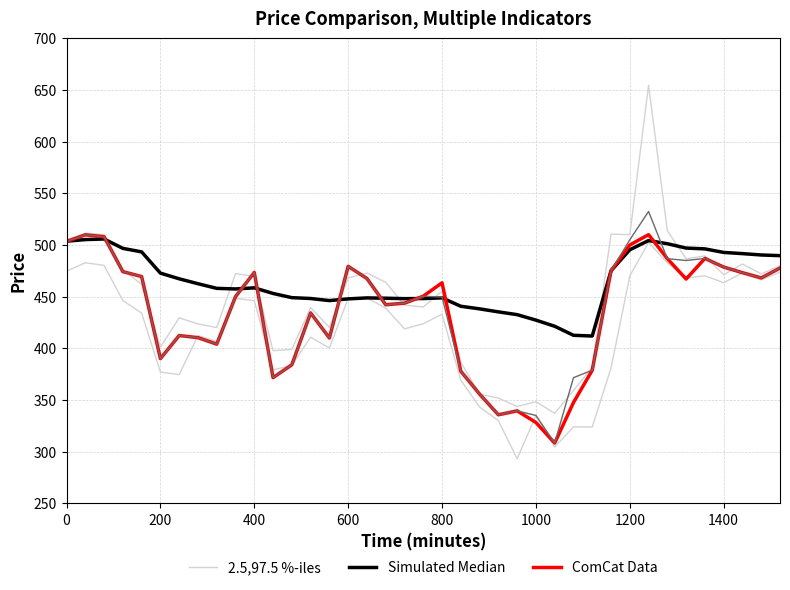

What is the value of the ComCat Data point at the 3rd from the left?

508.0